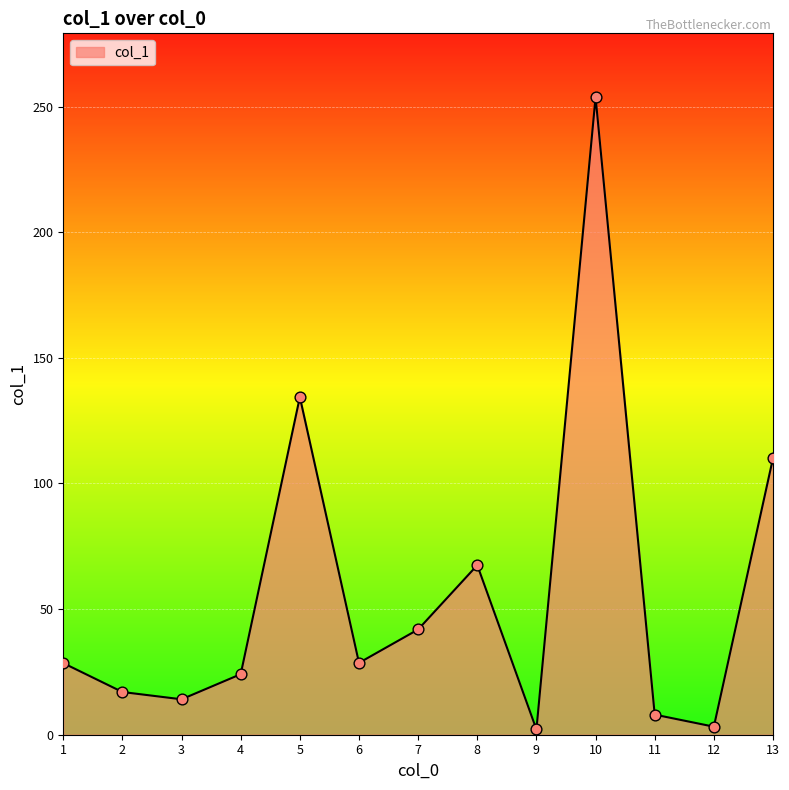

What is the change in value from 3 to 13?

+96.0